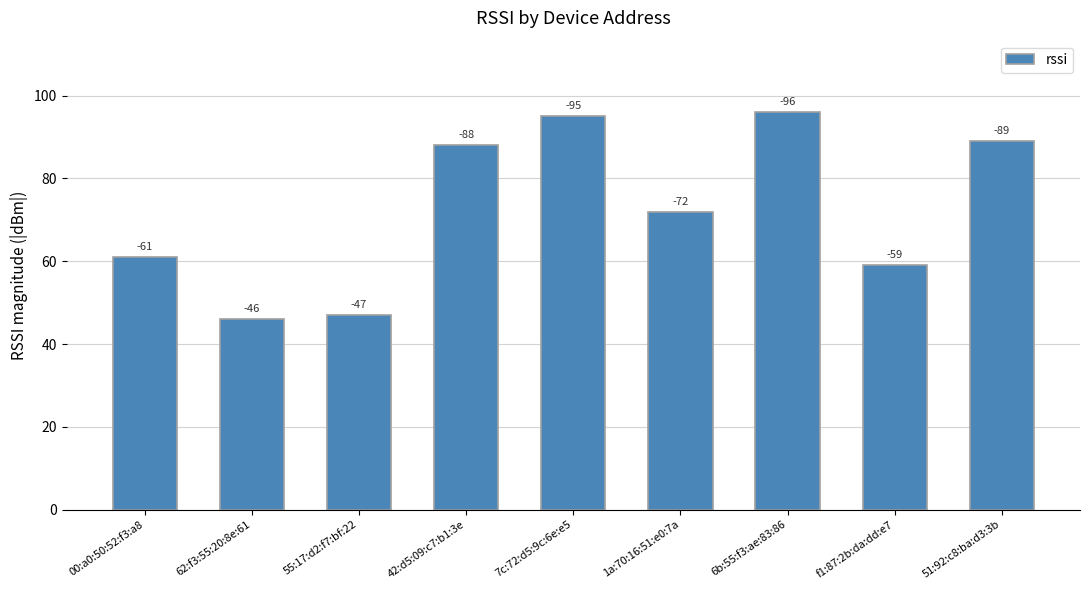

What is the average value?

73